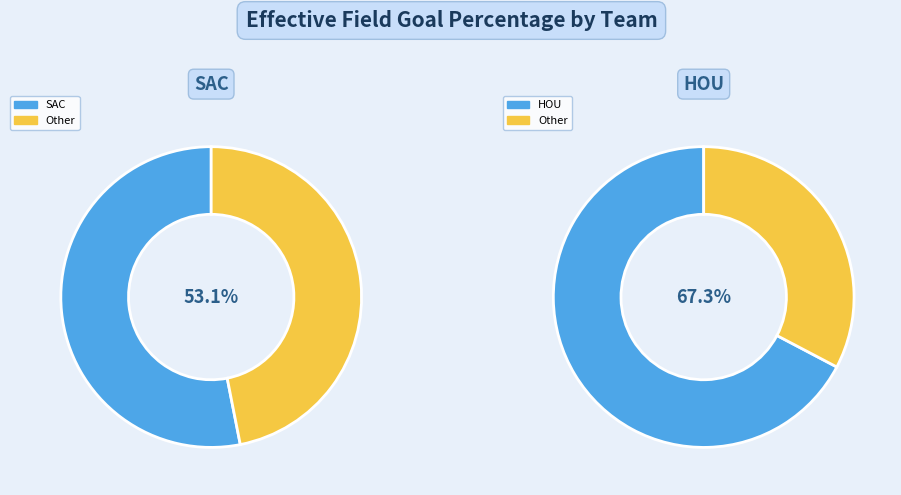

Count the number of slices in the pie.

2